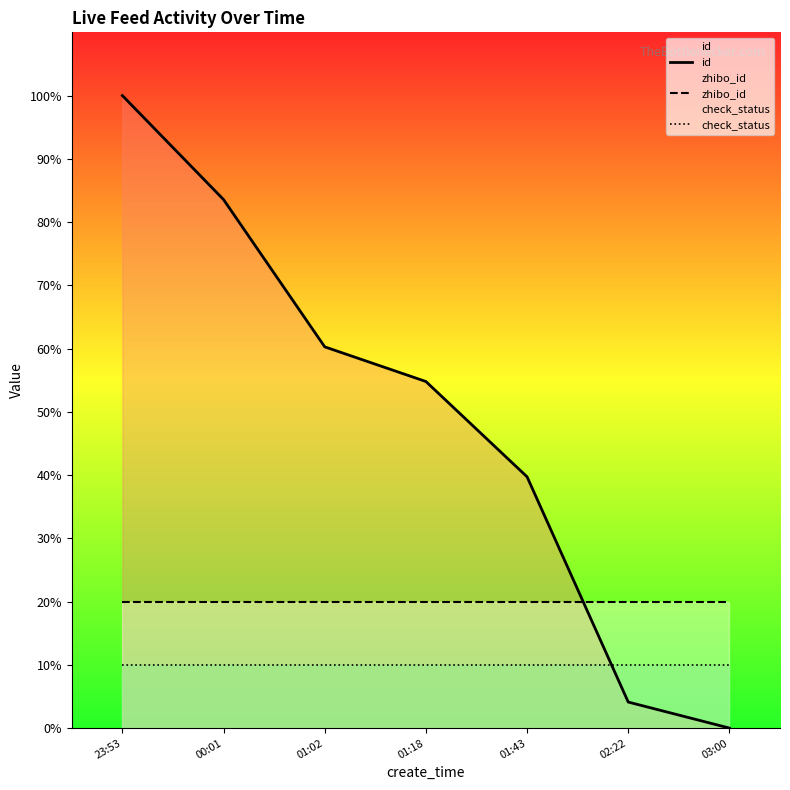

How many lines are shown in the chart?

3